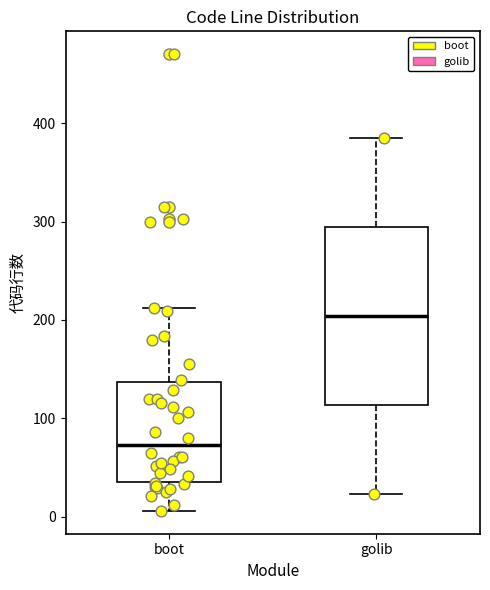

Which box has the highest median line?

golib